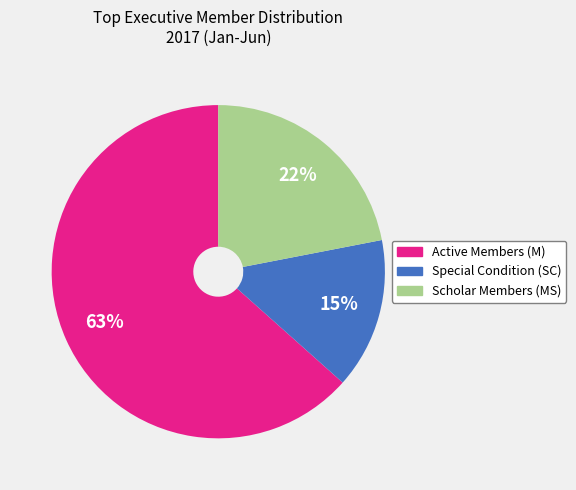

What is the smallest slice in the pie chart?

Special Condition (SC)